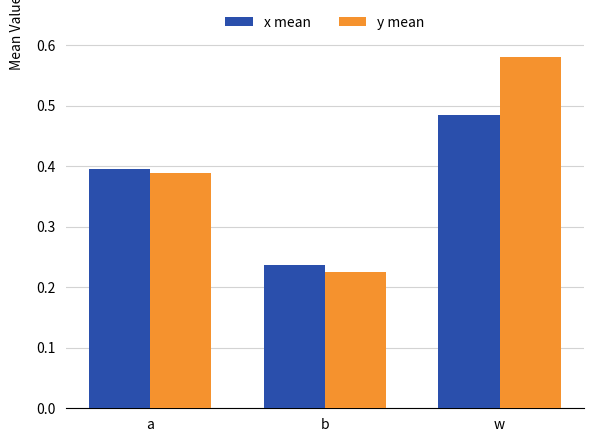

Which series has the largest total across all categories?

y mean